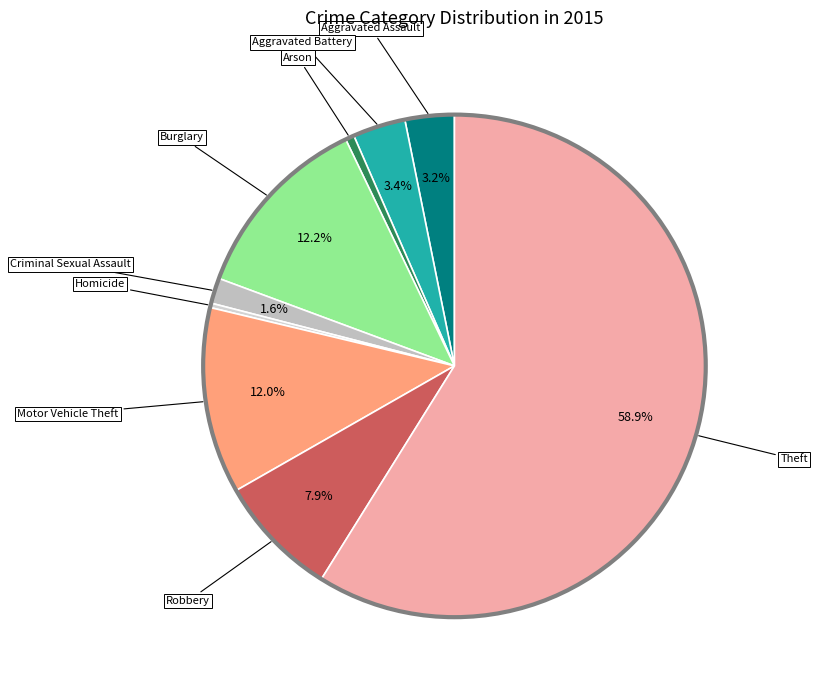

What percentage is the Burglary slice, to the nearest percent?

12%